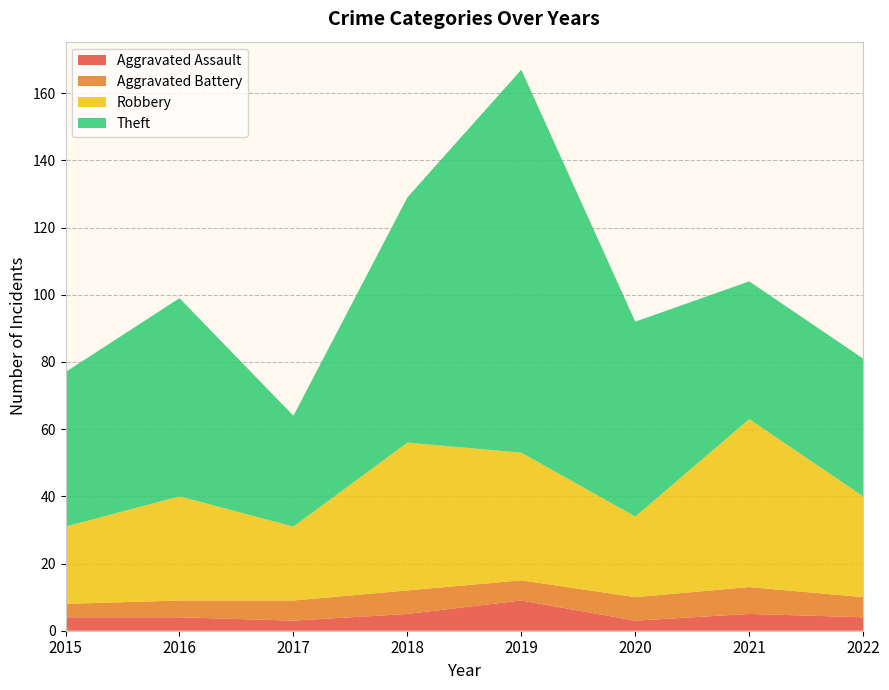

Reading right to left, extract all data points from this chart.

Aggravated Assault: 2022=4	2021=5	2020=3	2019=9	2018=5	2017=3	2016=4	2015=4
Aggravated Battery: 2022=6	2021=8	2020=7	2019=6	2018=7	2017=6	2016=5	2015=4
Robbery: 2022=30	2021=50	2020=24	2019=38	2018=44	2017=22	2016=31	2015=23
Theft: 2022=41	2021=41	2020=58	2019=114	2018=73	2017=33	2016=59	2015=46